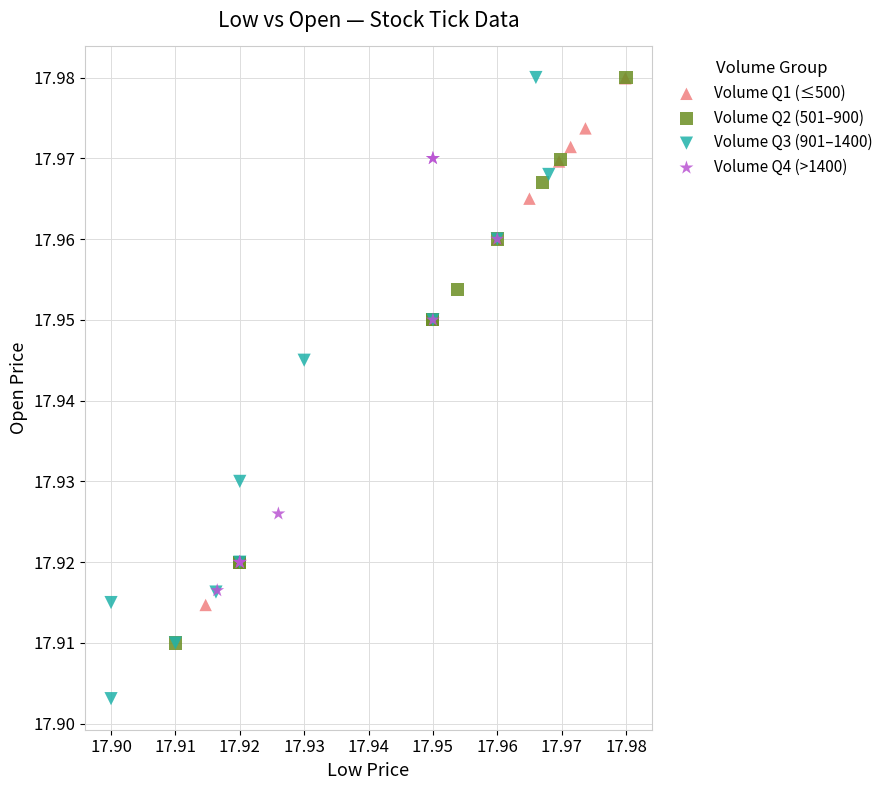

What are all the series names shown in the legend?

Volume Q1 (≤500), Volume Q2 (501–900), Volume Q3 (901–1400), Volume Q4 (>1400)